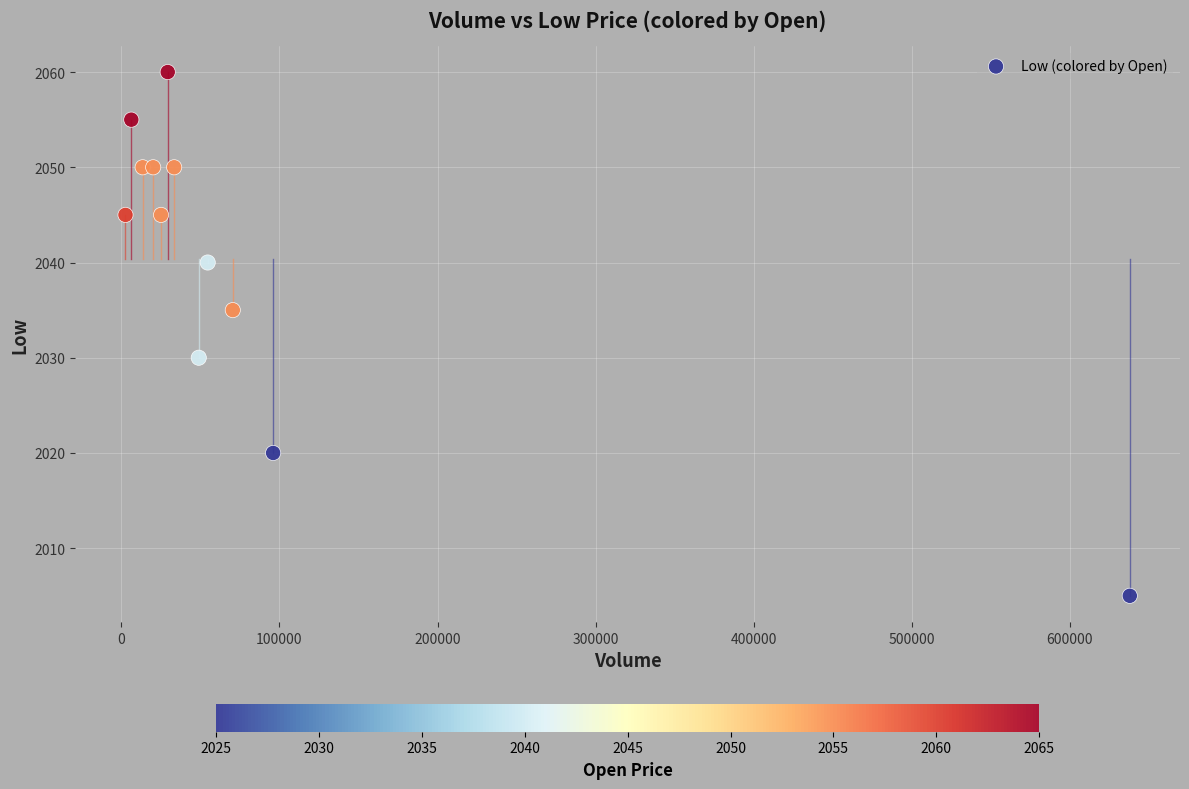

What Y value in the scatter plot is closest to 2032?

2030